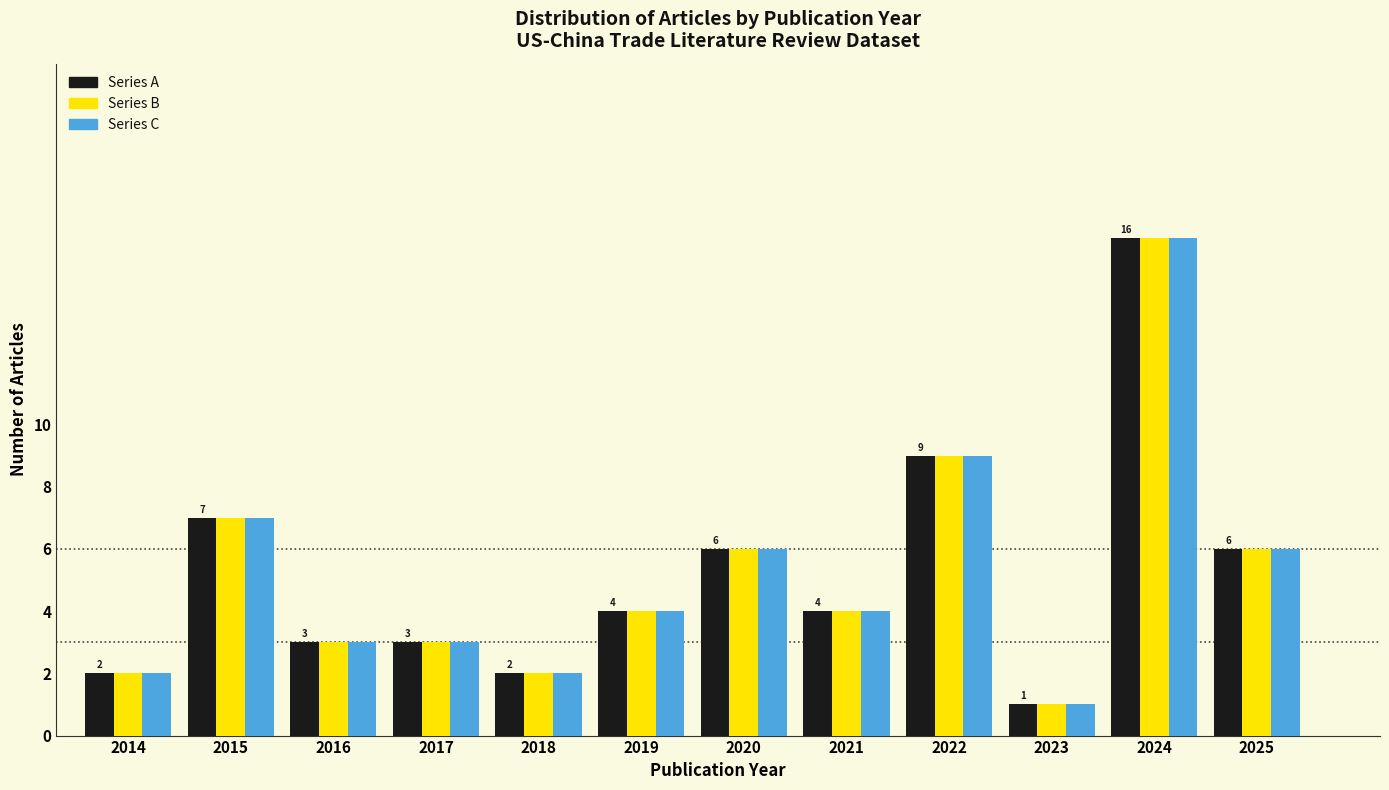

What is the greatest value displayed?

16